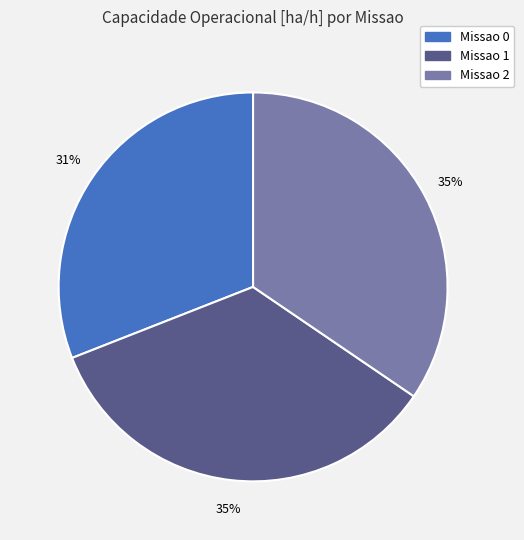

Approximately how many times larger is the value at Missao 0 compared to Missao 1?

0.9